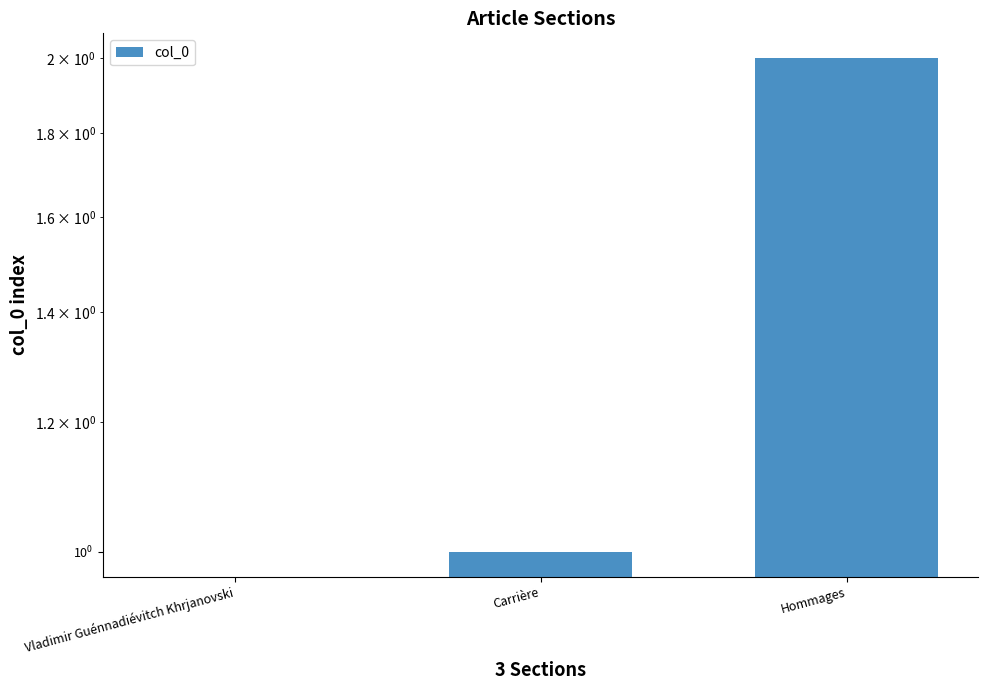

What is the value of the 3rd bar from the left?

2